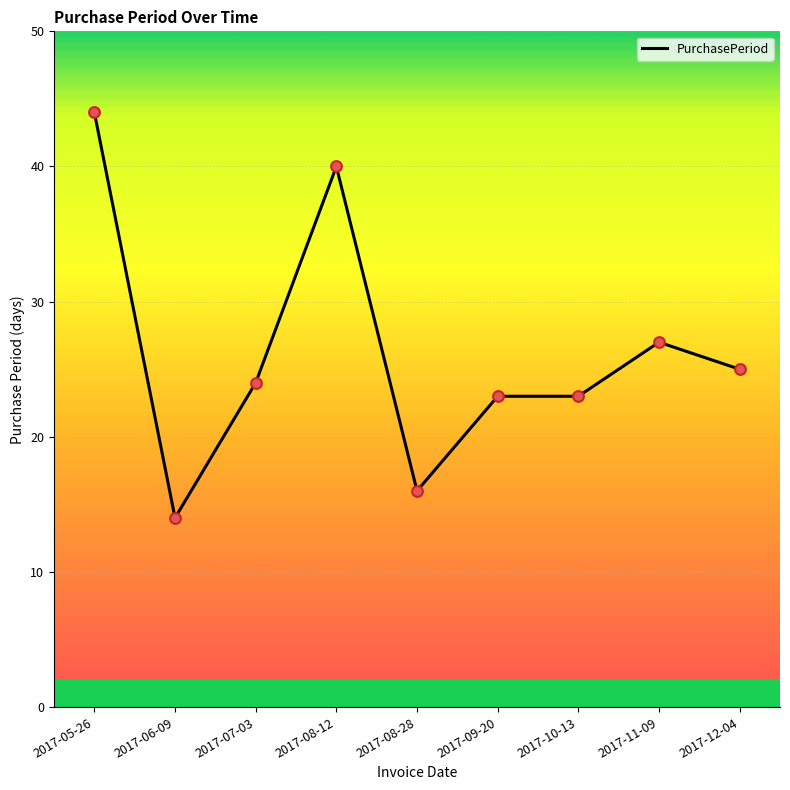

Between 2017-11-09 and 2017-12-04, which is larger?

2017-11-09